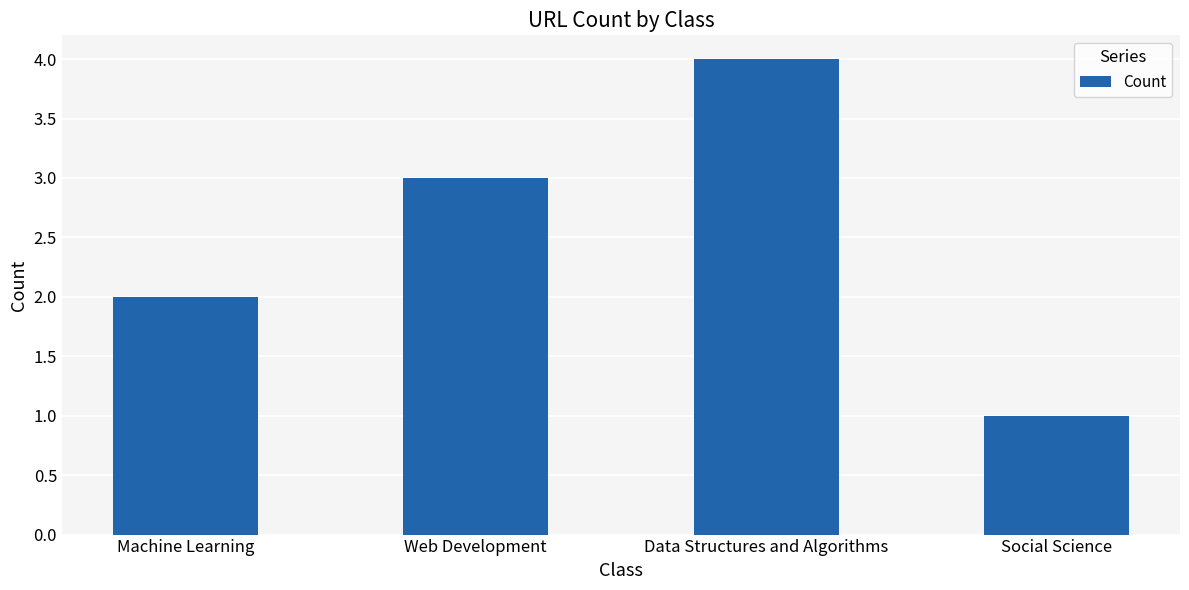

List the labels in order of value, smallest first.

Social Science, Machine Learning, Web Development, Data Structures and Algorithms